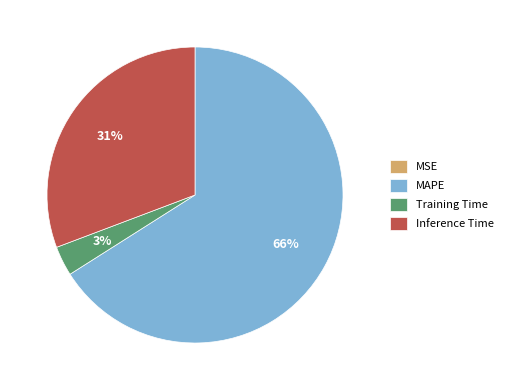

Is the sum of Training Time and MAPE greater than half?

Yes